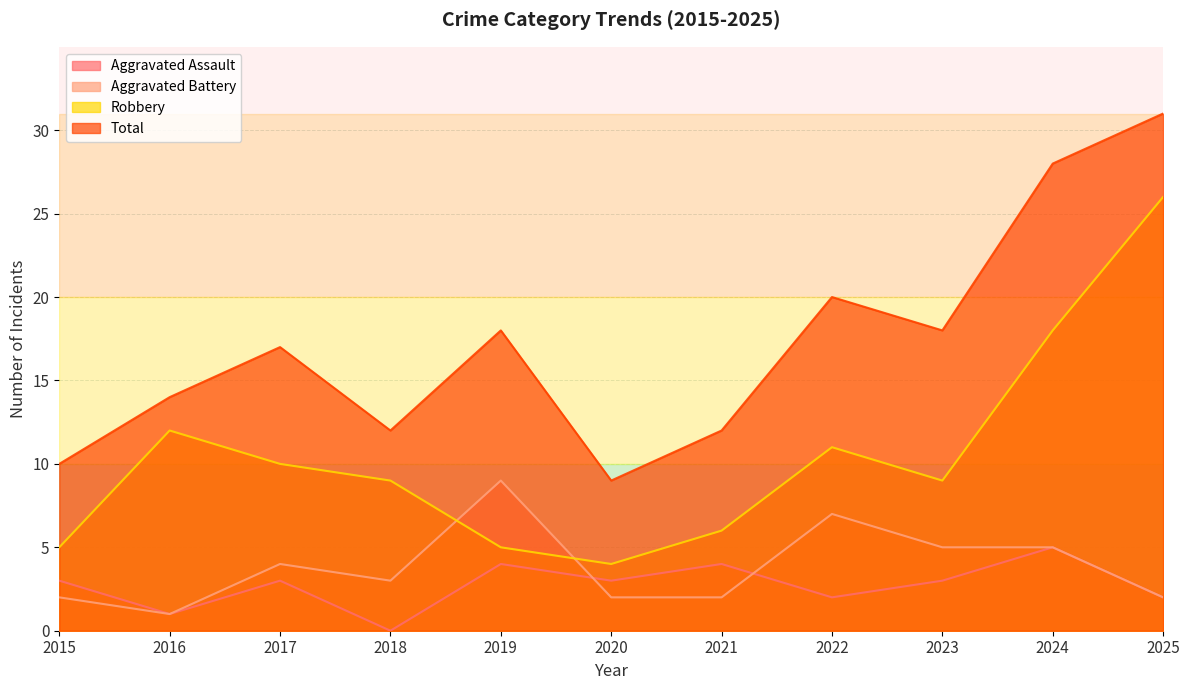

Does the chart display data point markers on the line(s)?

No